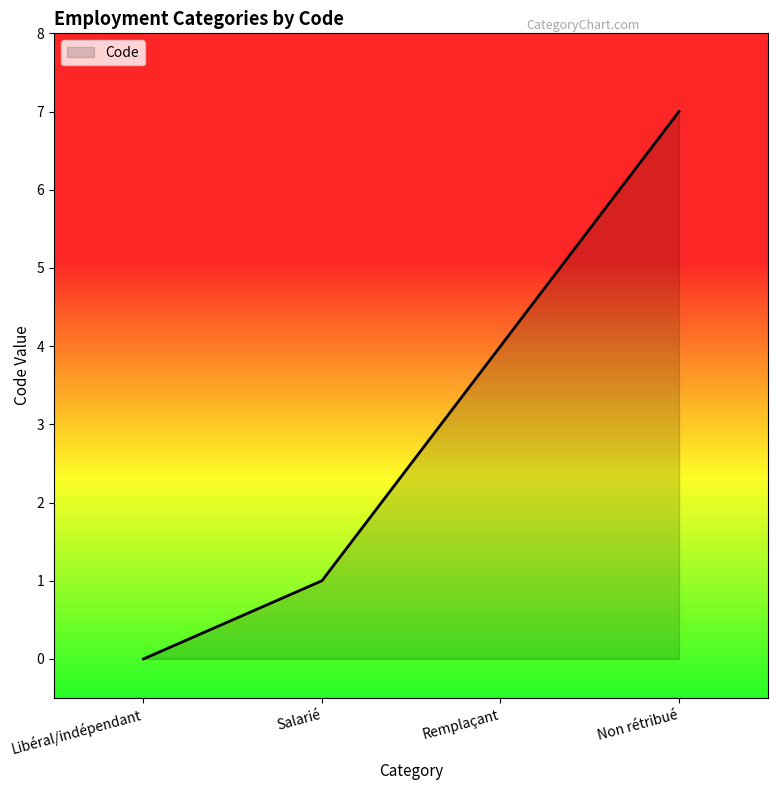

Where is the data nearest to the value 3?

Remplaçant